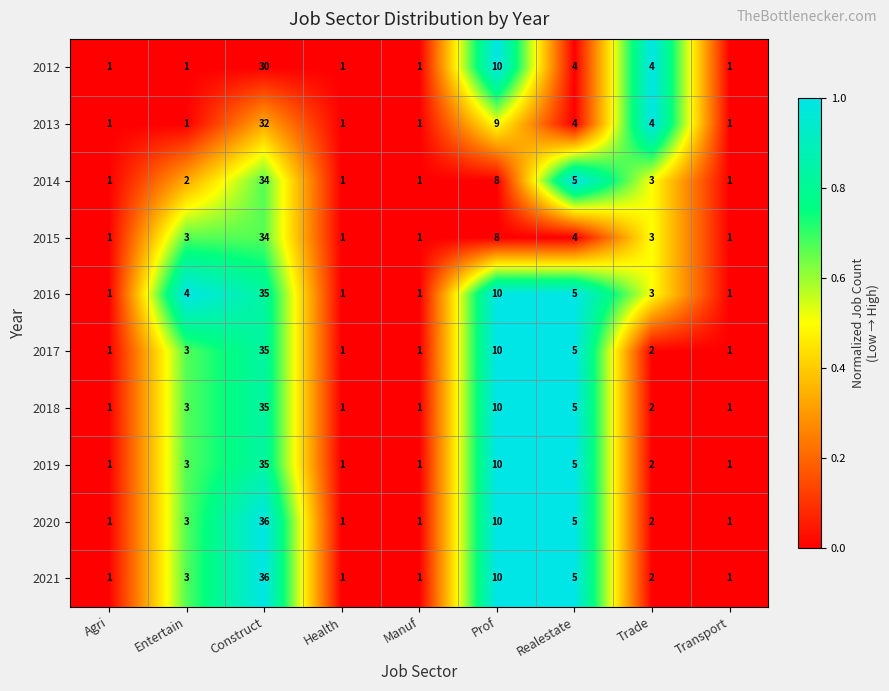

Which category has the highest value in the 2012 series?

Construct